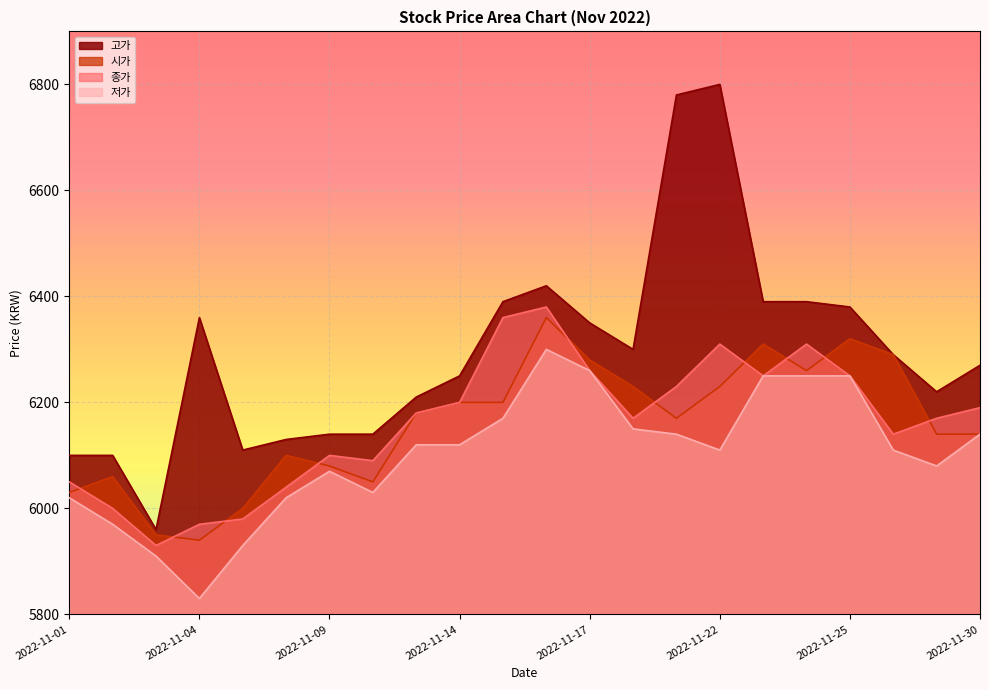

Reading left to right, transcribe all the data shown in this chart.

시가: 2022-11-01=6030	2022-11-02=6060	2022-11-03=5950	2022-11-04=5940	2022-11-07=6000	2022-11-08=6100	2022-11-09=6080	2022-11-10=6050	2022-11-11=6180	2022-11-14=6200	2022-11-15=6200	2022-11-16=6360	2022-11-17=6280	2022-11-18=6230	2022-11-21=6170	2022-11-22=6230	2022-11-23=6310	2022-11-24=6260	2022-11-25=6320	2022-11-28=6290	2022-11-29=6140	2022-11-30=6140
종가: 2022-11-01=6050	2022-11-02=6000	2022-11-03=5930	2022-11-04=5970	2022-11-07=5980	2022-11-08=6040	2022-11-09=6100	2022-11-10=6090	2022-11-11=6180	2022-11-14=6200	2022-11-15=6360	2022-11-16=6380	2022-11-17=6260	2022-11-18=6170	2022-11-21=6230	2022-11-22=6310	2022-11-23=6250	2022-11-24=6310	2022-11-25=6250	2022-11-28=6140	2022-11-29=6170	2022-11-30=6190
고가: 2022-11-01=6100	2022-11-02=6100	2022-11-03=5960	2022-11-04=6360	2022-11-07=6110	2022-11-08=6130	2022-11-09=6140	2022-11-10=6140	2022-11-11=6210	2022-11-14=6250	2022-11-15=6390	2022-11-16=6420	2022-11-17=6350	2022-11-18=6300	2022-11-21=6780	2022-11-22=6800	2022-11-23=6390	2022-11-24=6390	2022-11-25=6380	2022-11-28=6290	2022-11-29=6220	2022-11-30=6270
저가: 2022-11-01=6020	2022-11-02=5970	2022-11-03=5910	2022-11-04=5830	2022-11-07=5930	2022-11-08=6020	2022-11-09=6070	2022-11-10=6030	2022-11-11=6120	2022-11-14=6120	2022-11-15=6170	2022-11-16=6300	2022-11-17=6260	2022-11-18=6150	2022-11-21=6140	2022-11-22=6110	2022-11-23=6250	2022-11-24=6250	2022-11-25=6250	2022-11-28=6110	2022-11-29=6080	2022-11-30=6140